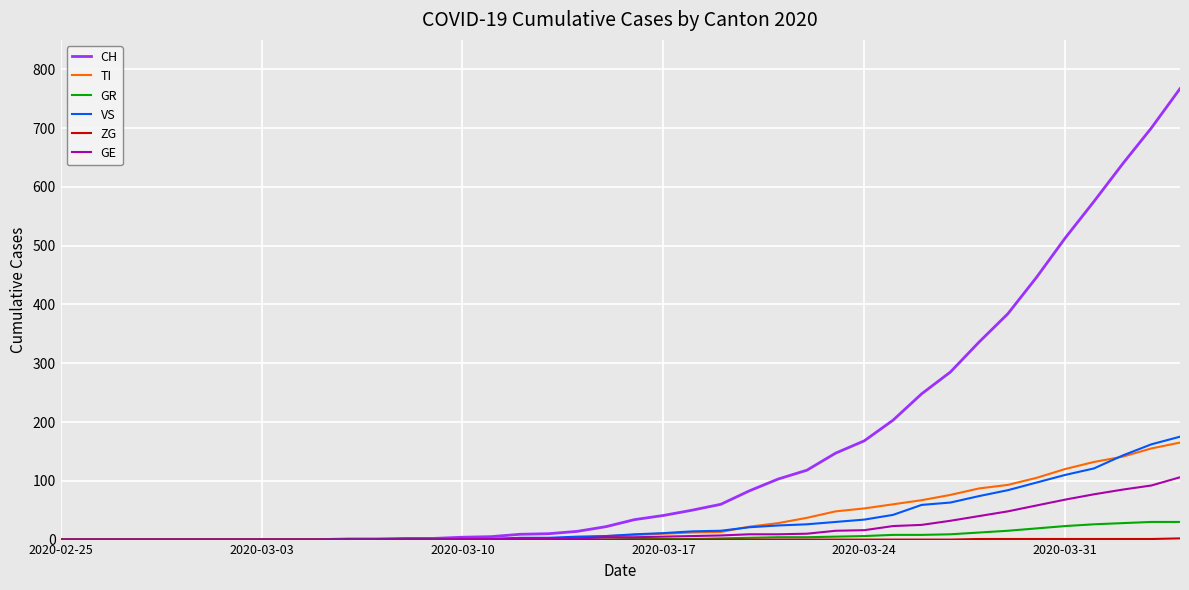

How many lines are shown in the chart?

6